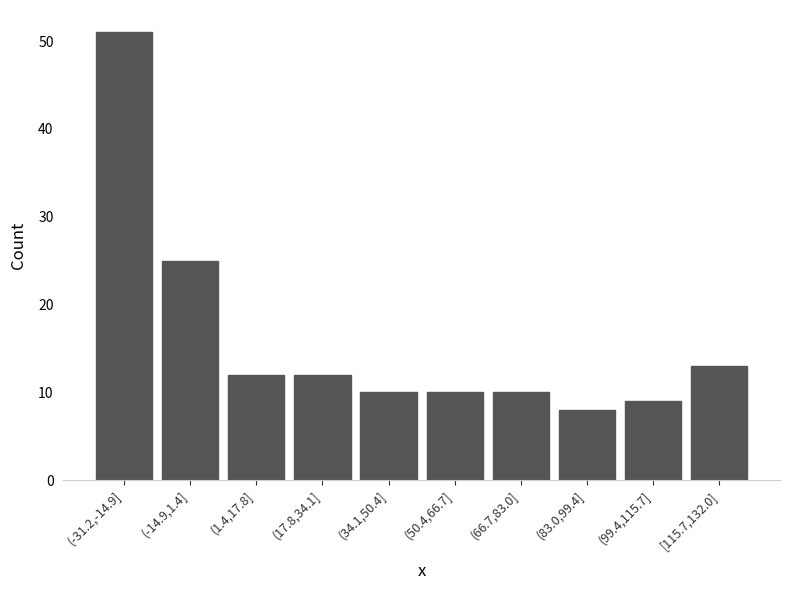

Reading left to right, what are all the values shown in this chart?

51	25	12	12	10	10	10	8	9	13